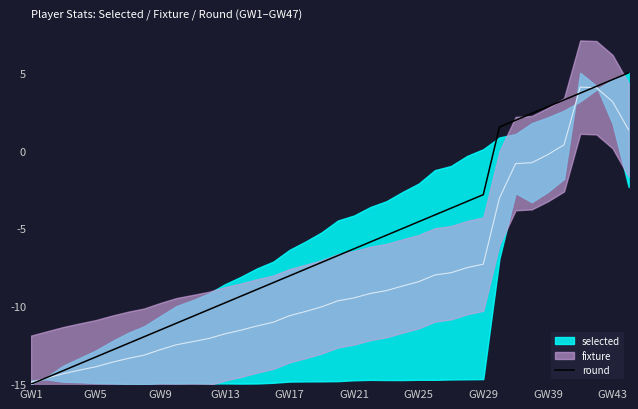

What is the value of the 3rd point from the left?

-14.1